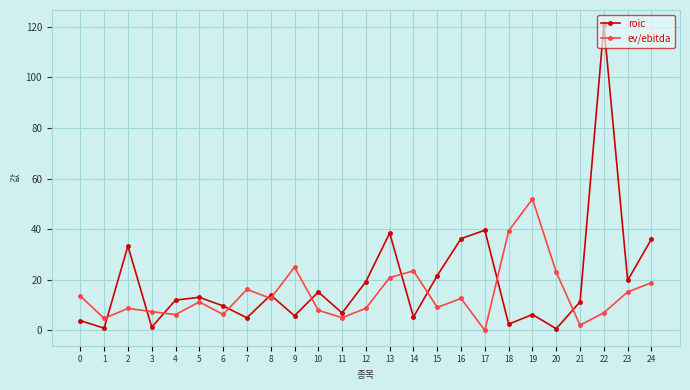

What is the value of the ev/ebitda point at the 1st from the left?

13.6